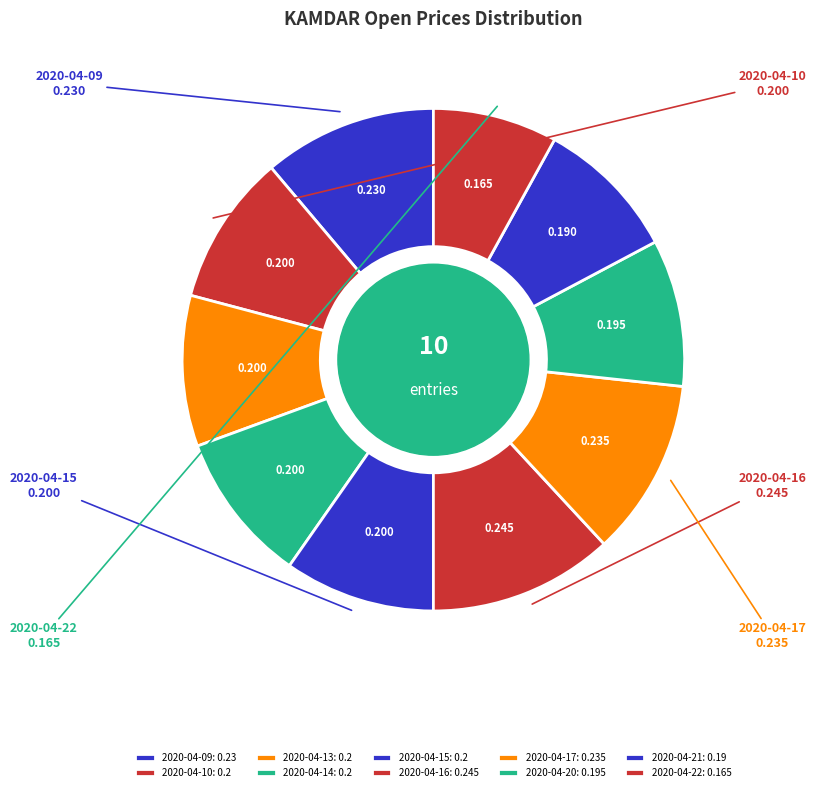

How many slices are in this pie chart?

10